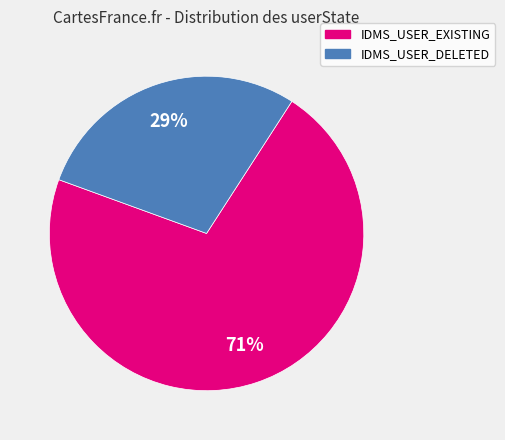

Does IDMS_USER_DELETED represent more than half of the total?

No